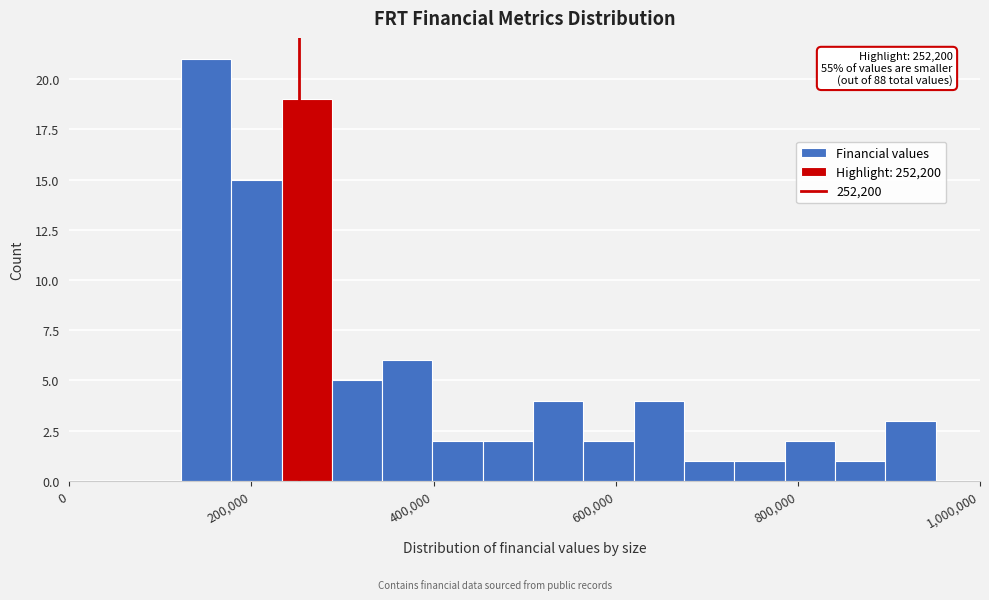

Around what value on the x-axis is the tallest bar? Give the approximate position of its centre, as read against the axis.

160000